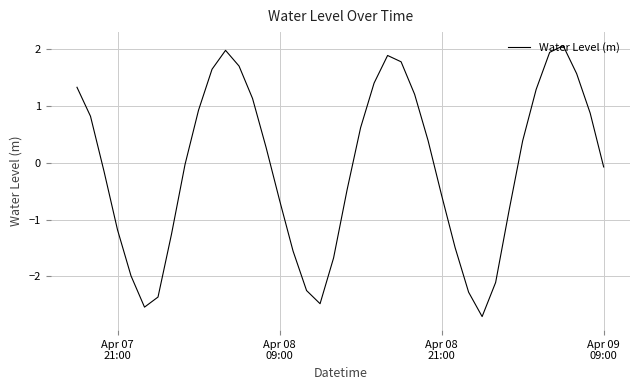

How many values are below 0?

20